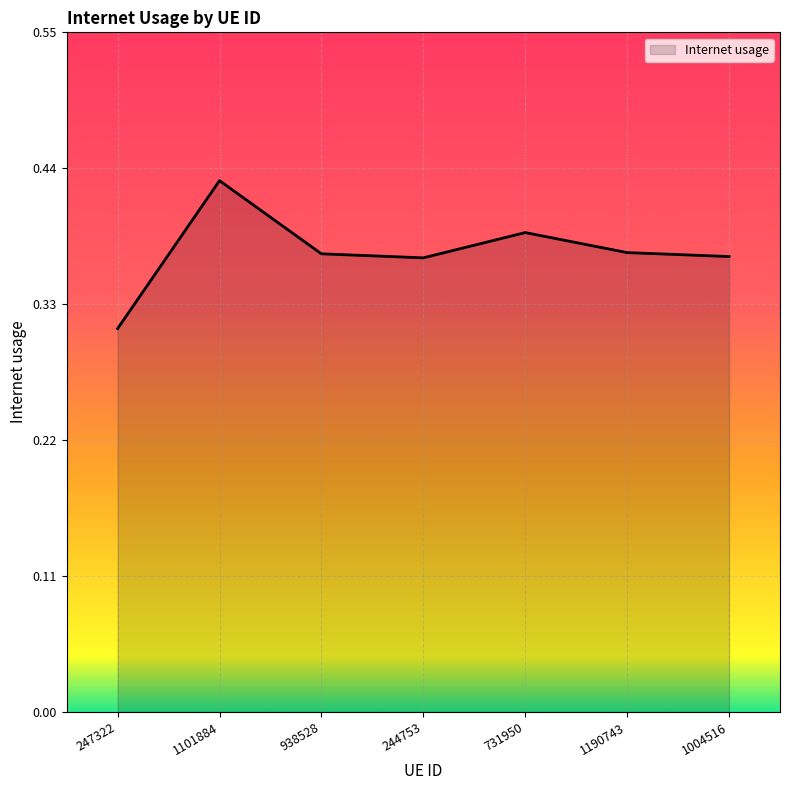

What position from the right is 731950?

3